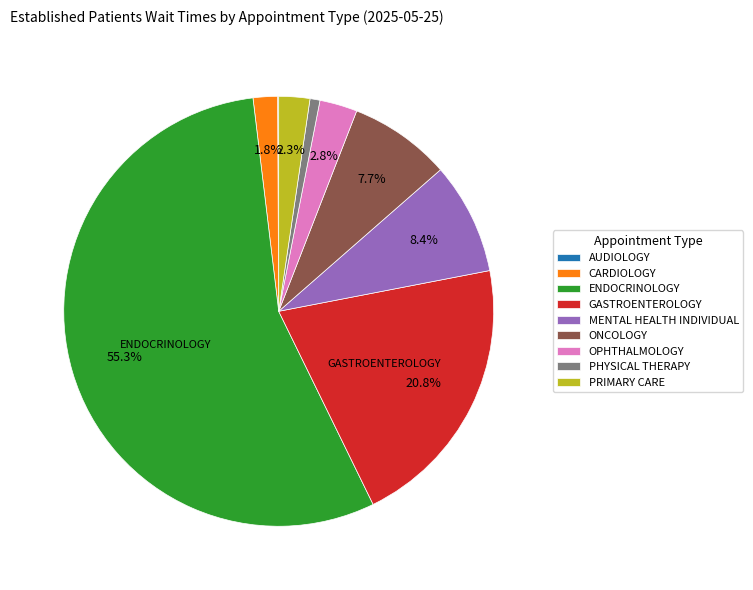

Is there a majority slice in this chart?

Yes